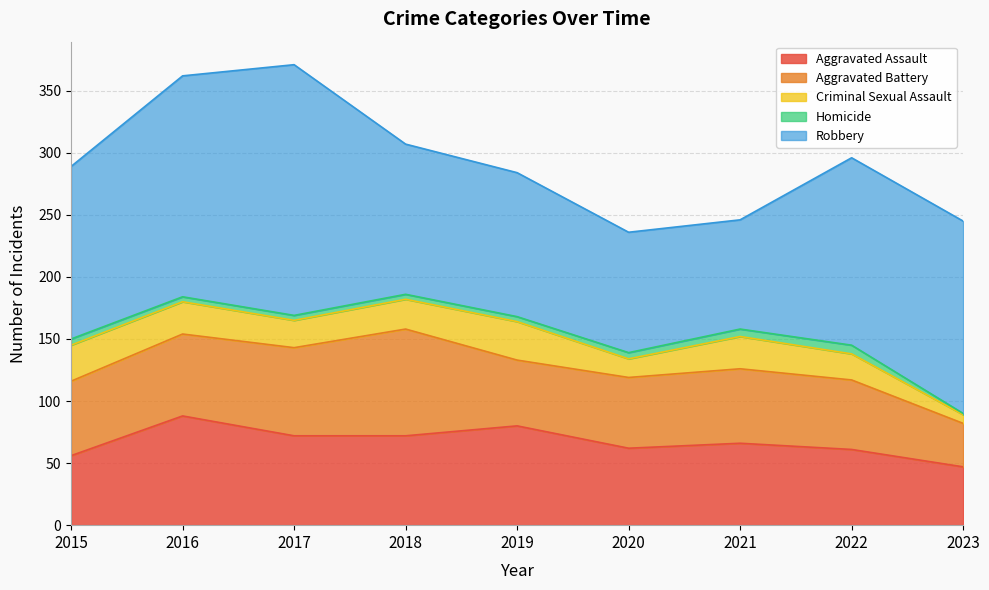

The Aggravated Battery series shows 133 at 2018. True or false?

False